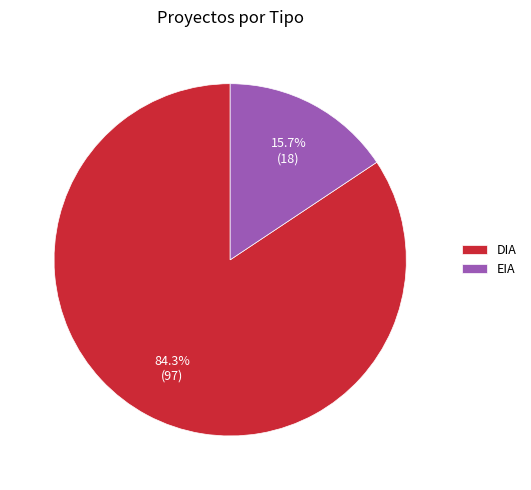

Rank the categories by value from lowest to highest.

EIA, DIA